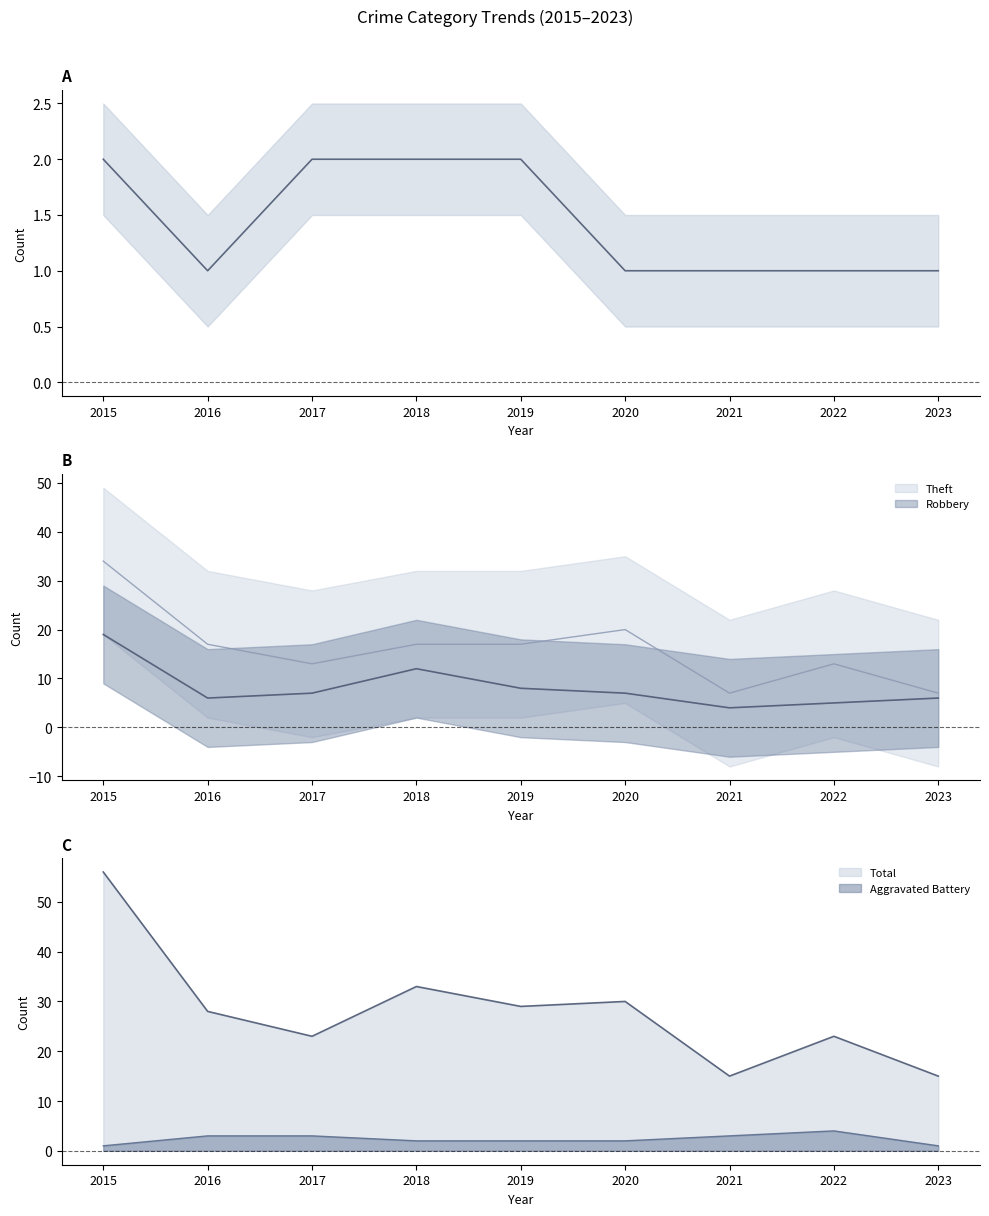

What is the average value of the Robbery series?

8